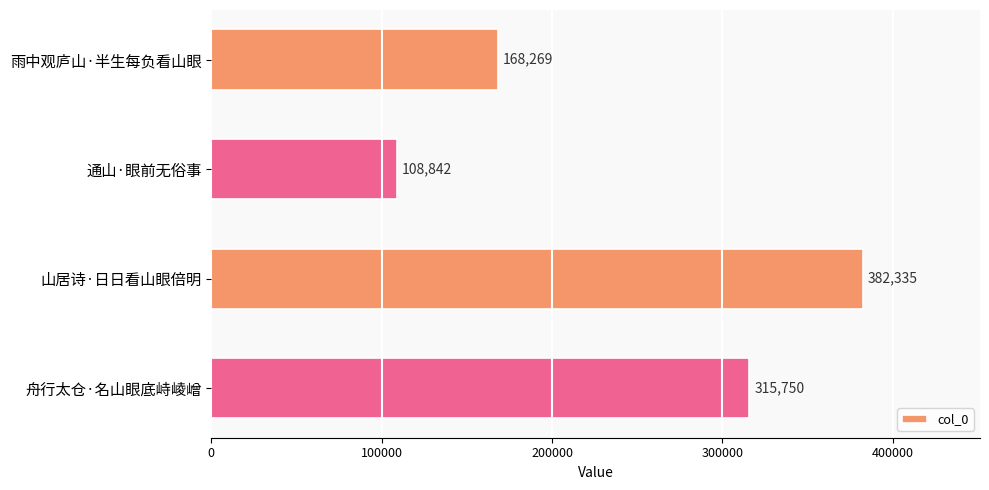

The chart shows a value of 168269 at 雨中观庐山·半生每负看山眼. True or false?

True